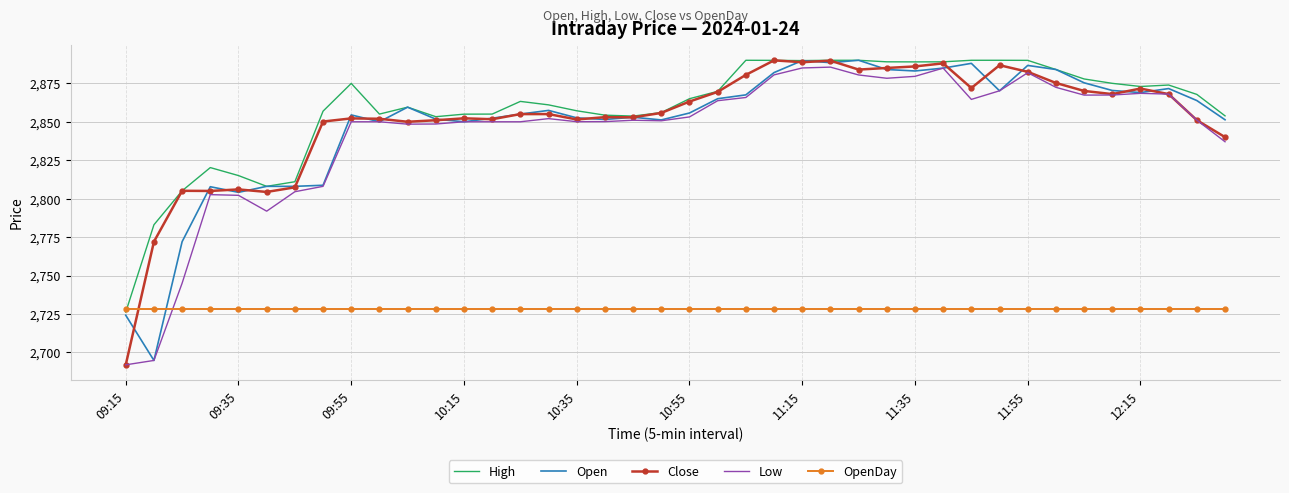

What is the highest value of the High series?

2890.0